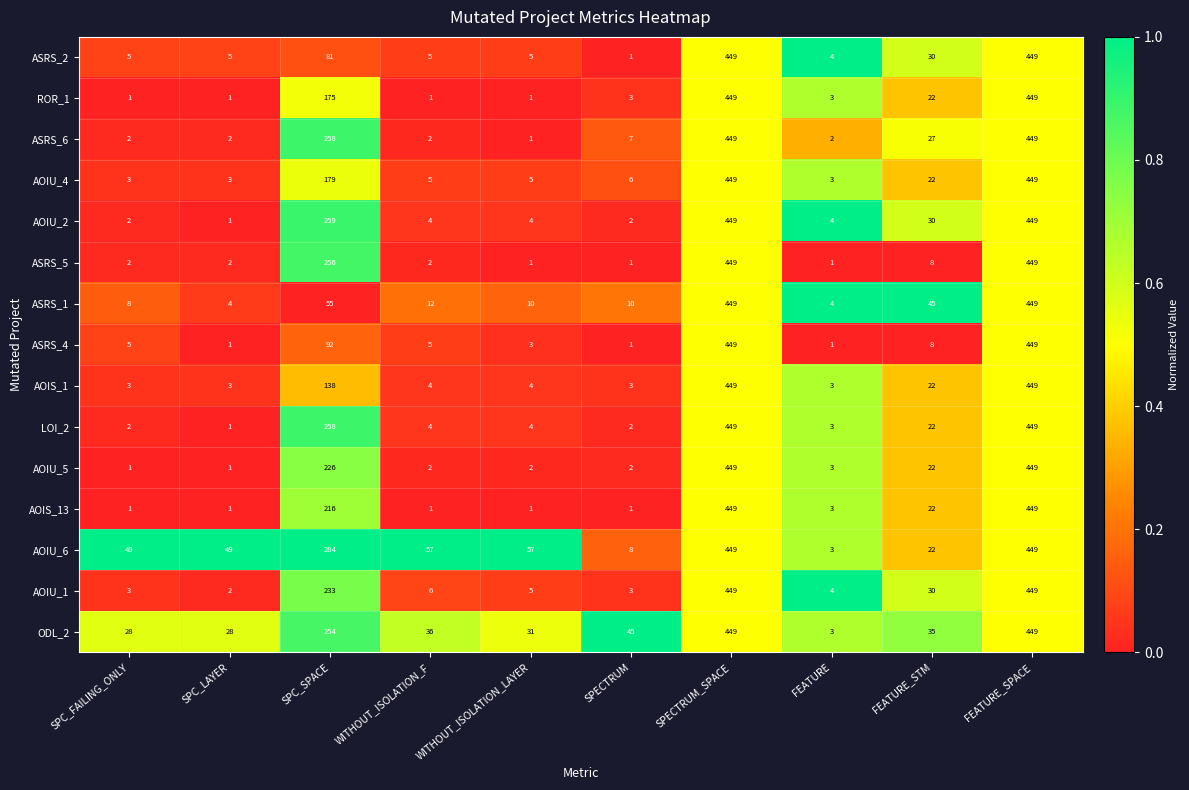

What is the greatest value displayed?

449